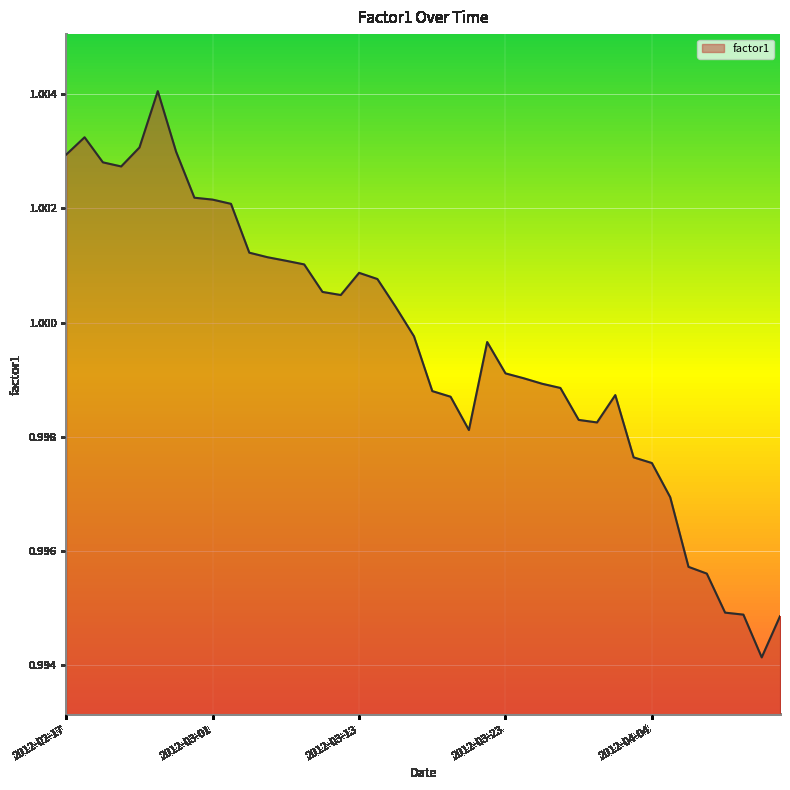

Rank the categories by value from highest to lowest.

2012-02-27, 2012-02-21, 2012-02-24, 2012-02-28, 2012-02-17, 2012-02-22, 2012-02-23, 2012-02-29, 2012-03-01, 2012-03-02, 2012-03-05, 2012-03-06, 2012-03-07, 2012-03-08, 2012-03-13, 2012-03-14, 2012-03-09, 2012-03-12, 2012-03-15, 2012-03-16, 2012-03-22, 2012-03-23, 2012-03-26, 2012-03-27, 2012-03-28, 2012-03-19, 2012-04-02, 2012-03-20, 2012-03-29, 2012-03-30, 2012-03-21, 2012-04-03, 2012-04-04, 2012-04-05, 2012-04-09, 2012-04-10, 2012-04-11, 2012-04-12, 2012-04-16, 2012-04-13